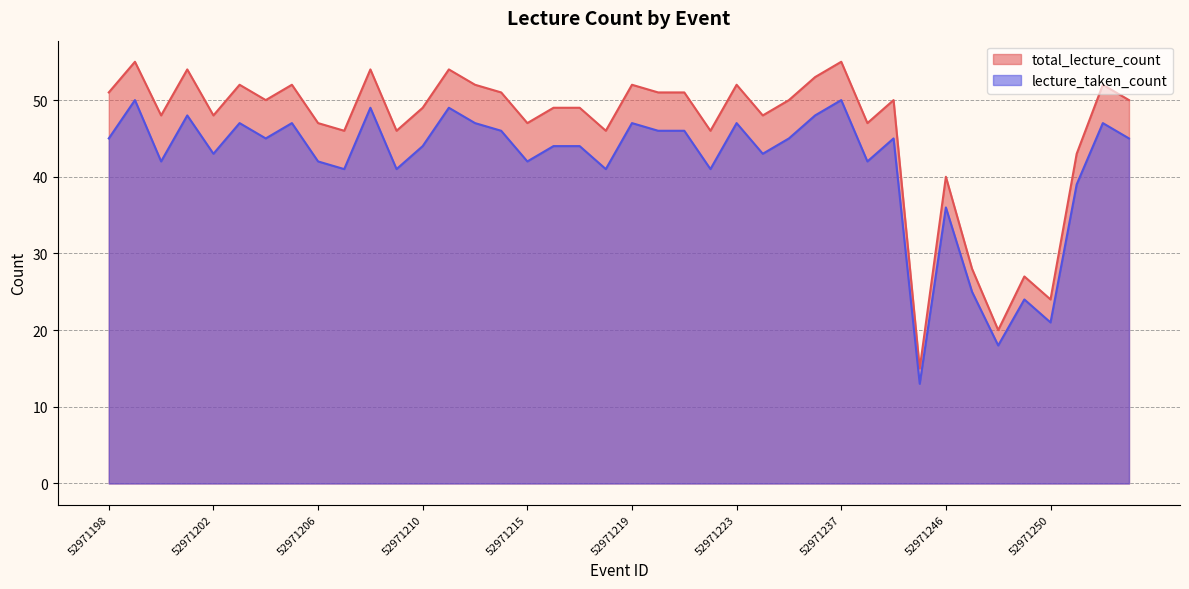

What is the difference between the second highest and second lowest values in the lecture_taken_count series?

32